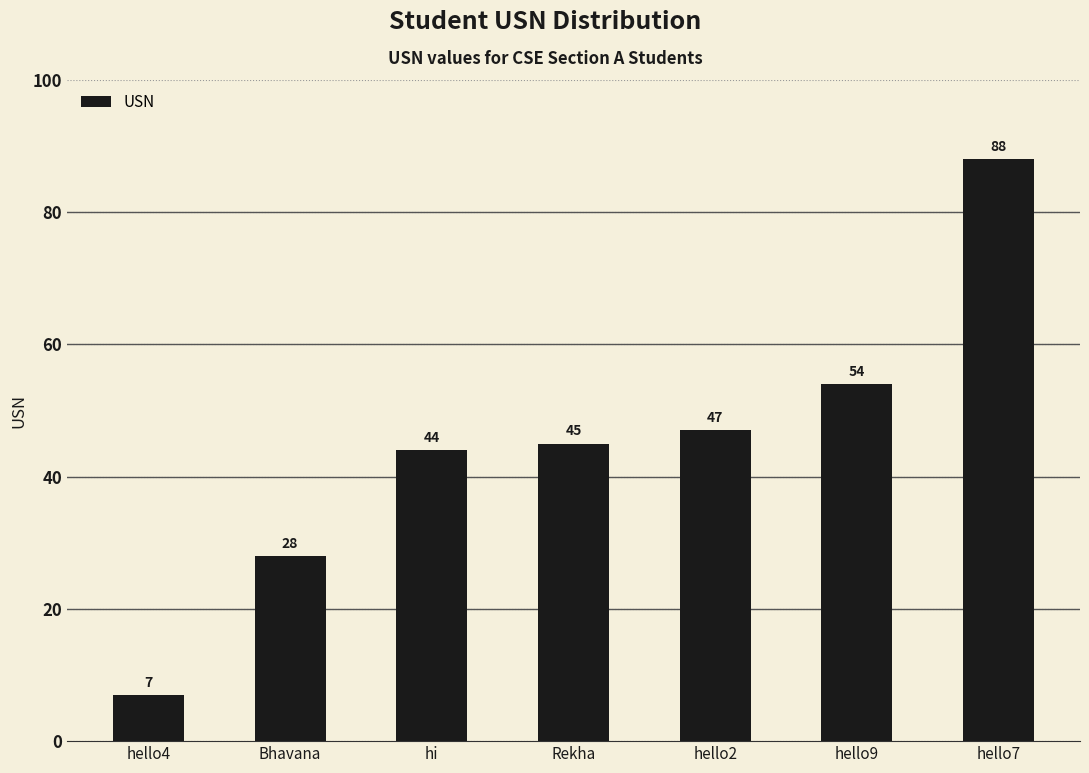

List the labels in order of value, largest first.

hello7, hello9, hello2, Rekha, hi, Bhavana, hello4